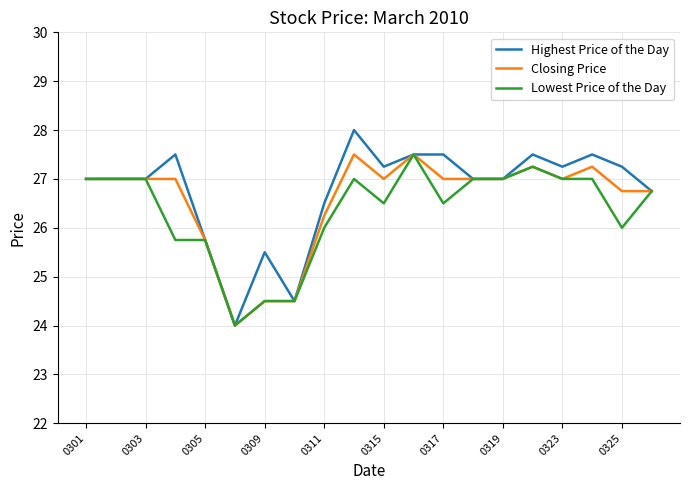

At how many categories does at least one series exceed 25?

18